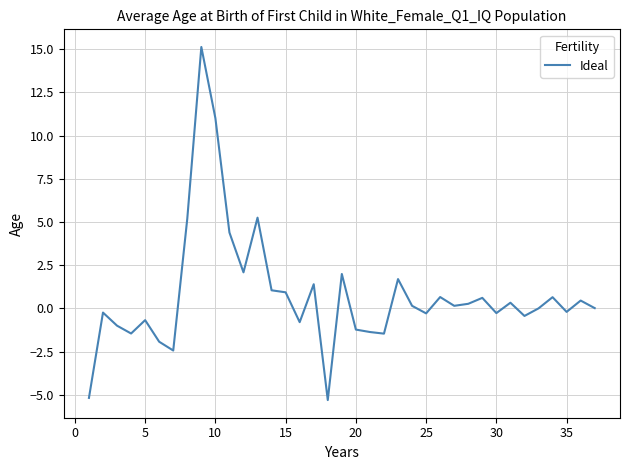

What is the minimum value shown in the chart?

-5.3